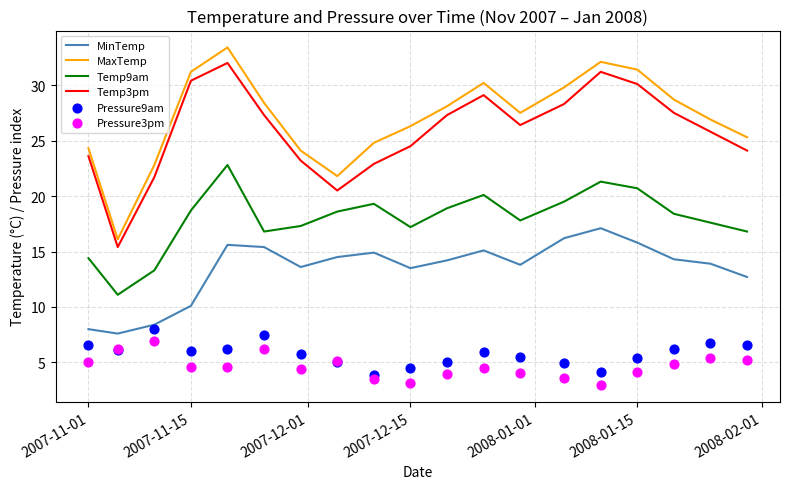

Which series has the largest total across all categories?

MaxTemp